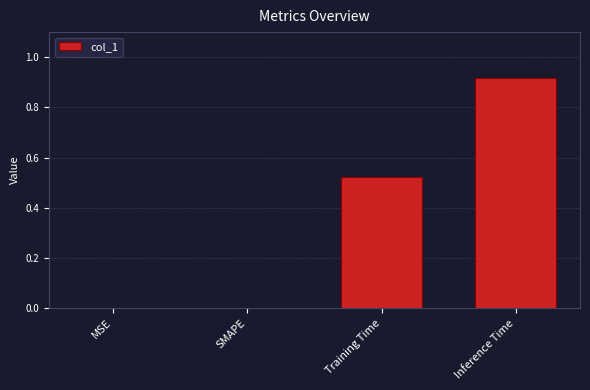

Between Training Time and MSE, which is larger?

Training Time